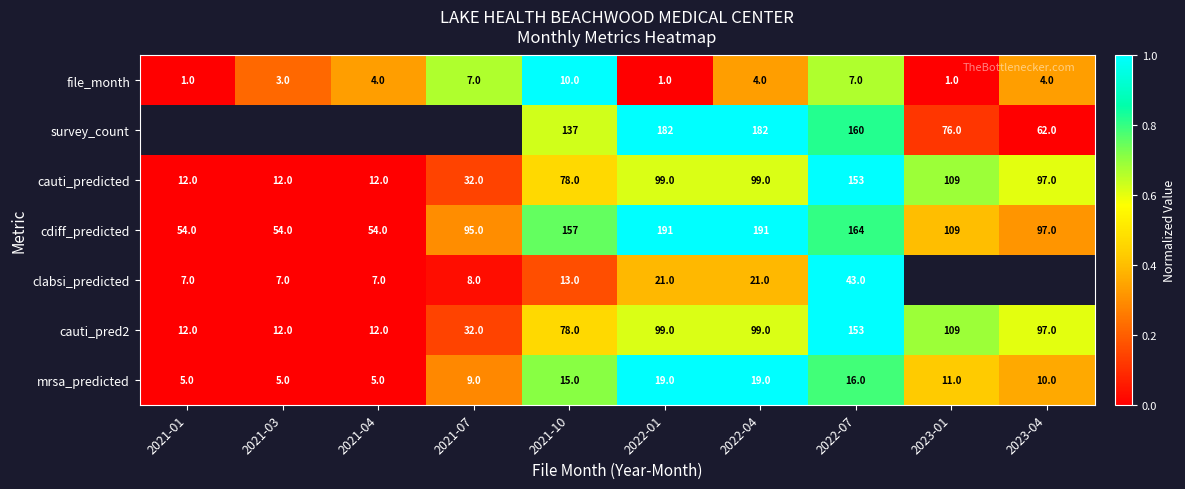

True or false: mrsa_predicted has a value of 9 at 2021-07.

True